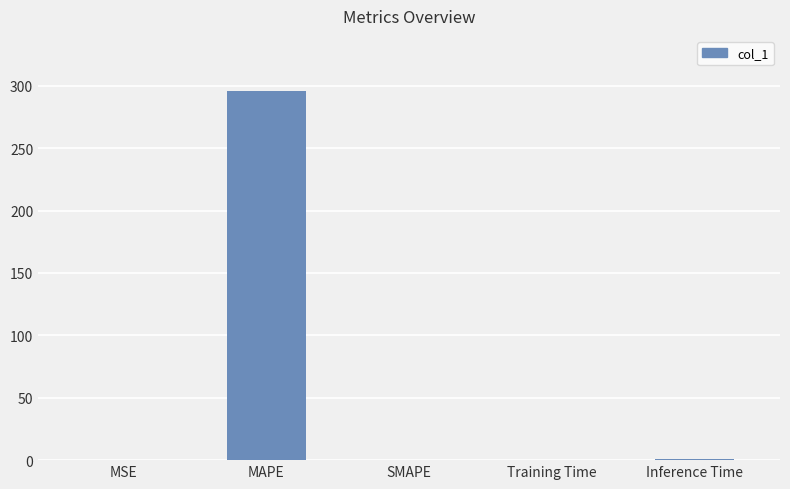

Is it true that the value at MAPE is 295.6?

True